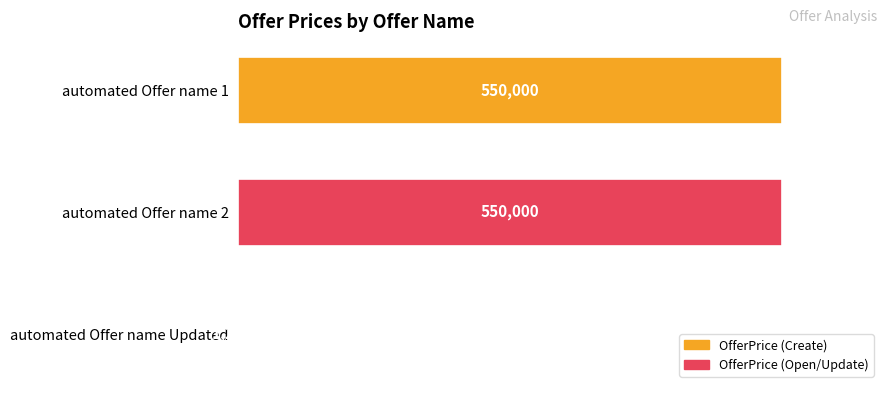

Reading top to bottom, what are all the values shown in this chart?

automated Offer name 1=550000.0	automated Offer name 2=550000.0	automated Offer name Updated=1200.5